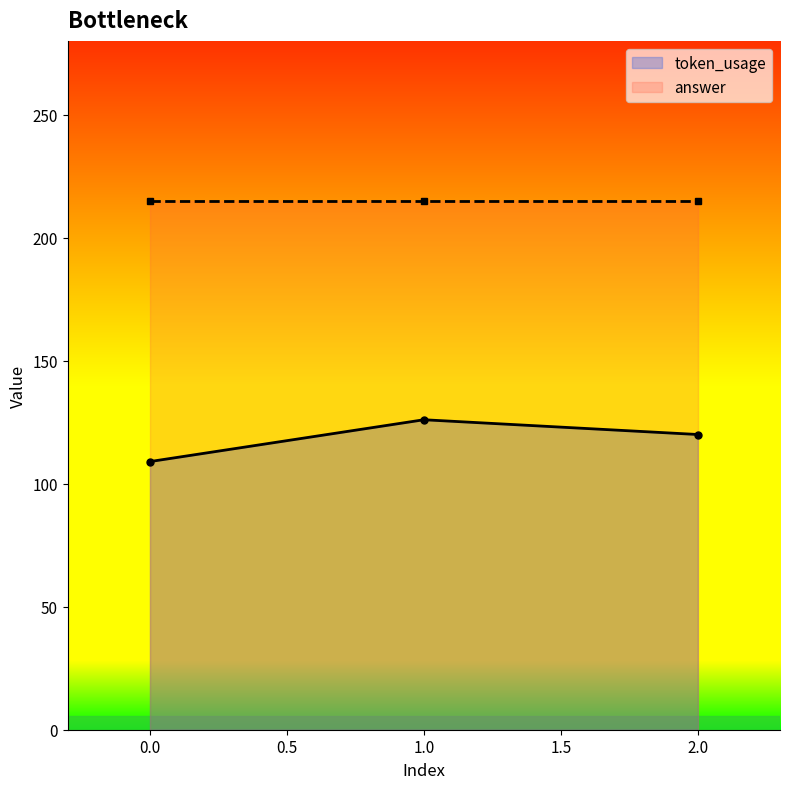

What is the difference between the maximum and minimum values?

17